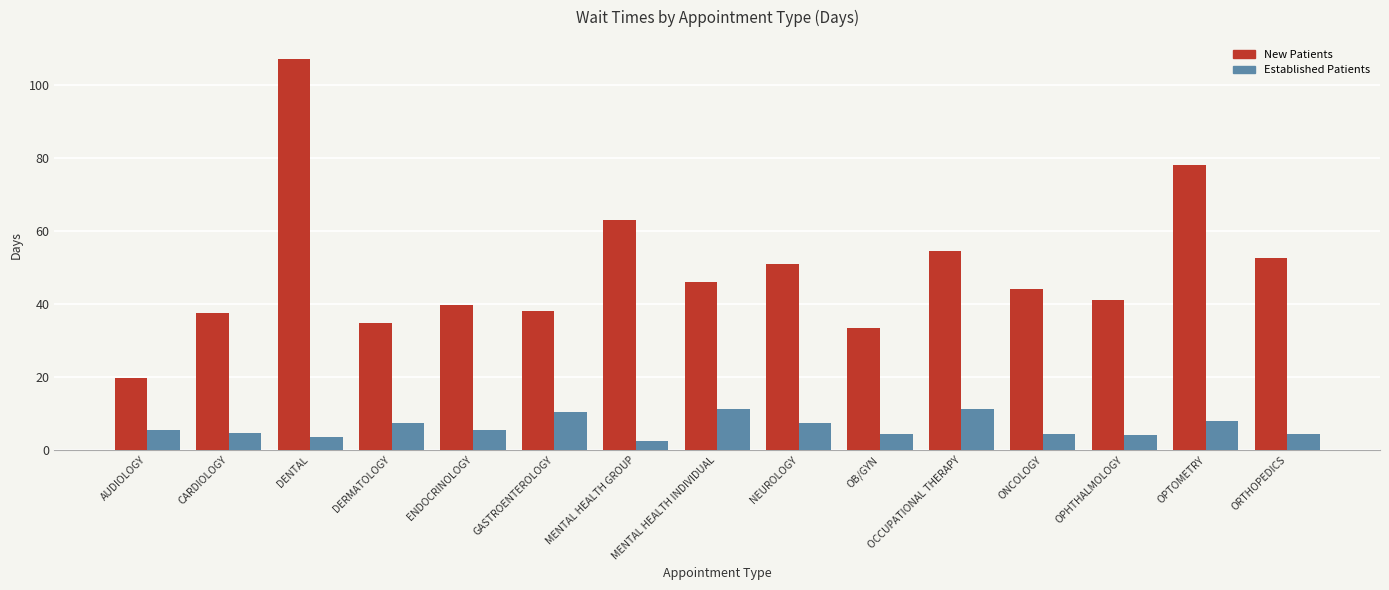

What is the maximum value shown in the chart?

107.0